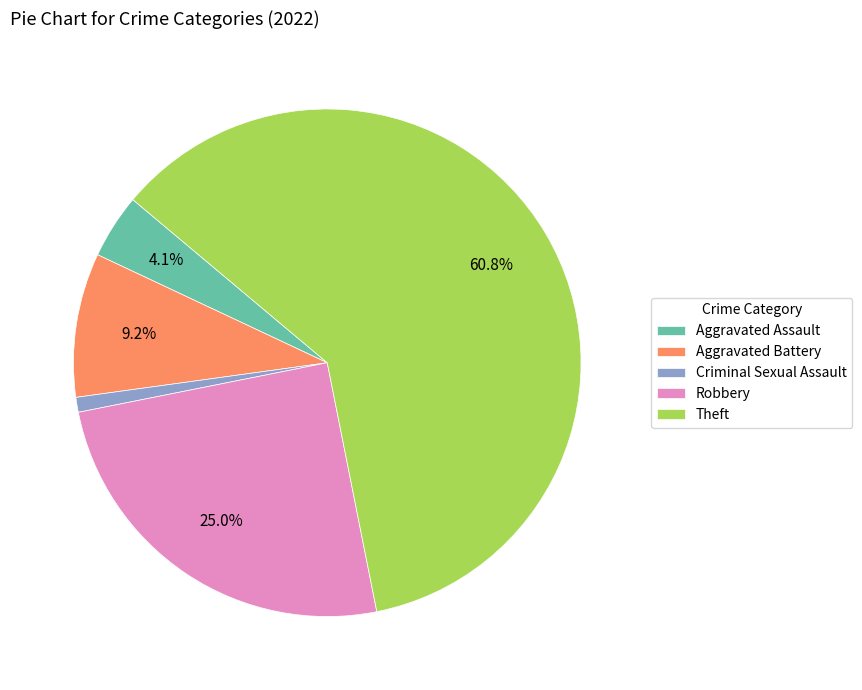

To the nearest percent, what portion does Theft represent?

61%